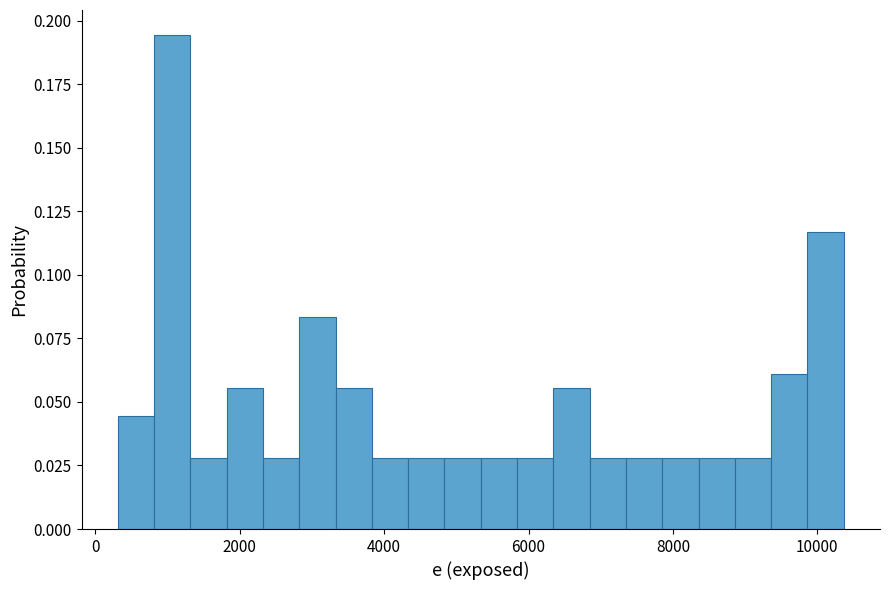

Around what value on the x-axis is the tallest bar? Give the approximate position of its centre, as read against the axis.

1000